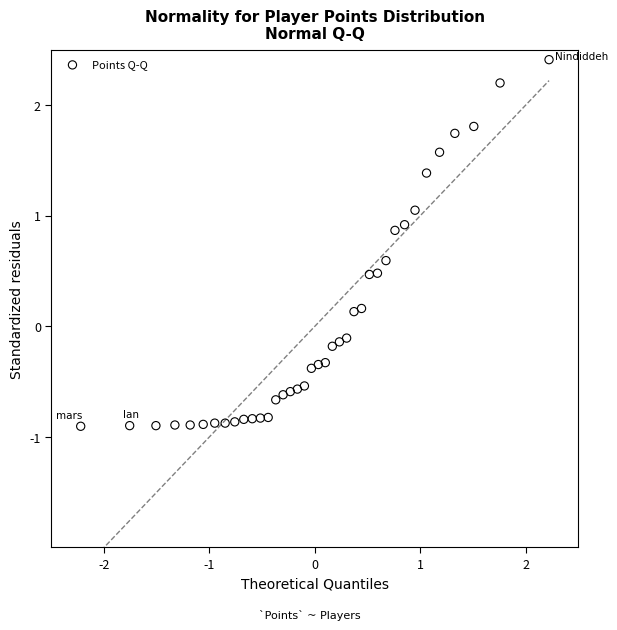

What is the range of Y values (max minus min)?

3.3